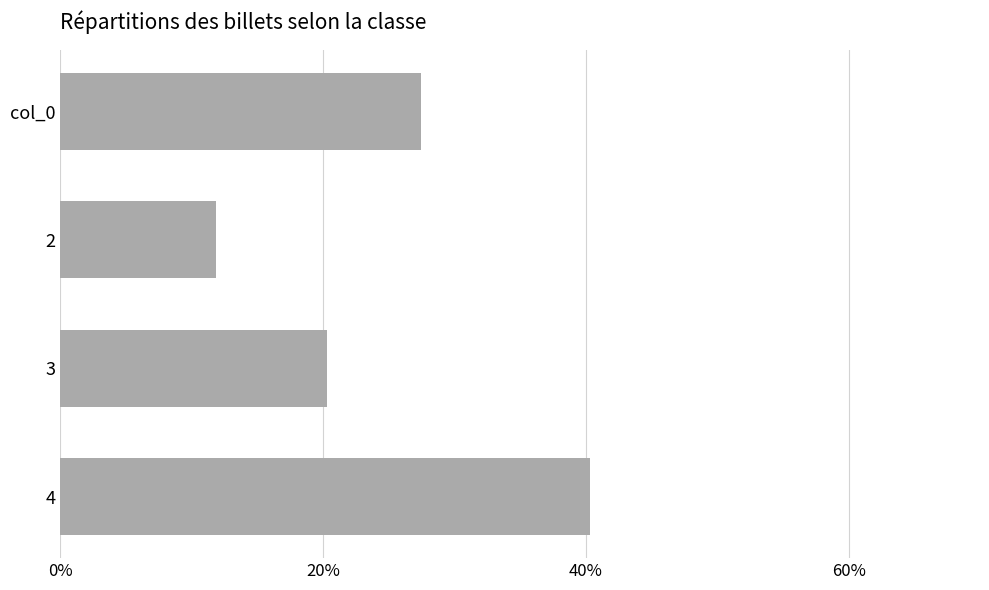

Are the bars grouped side by side (vs. stacked)?

No